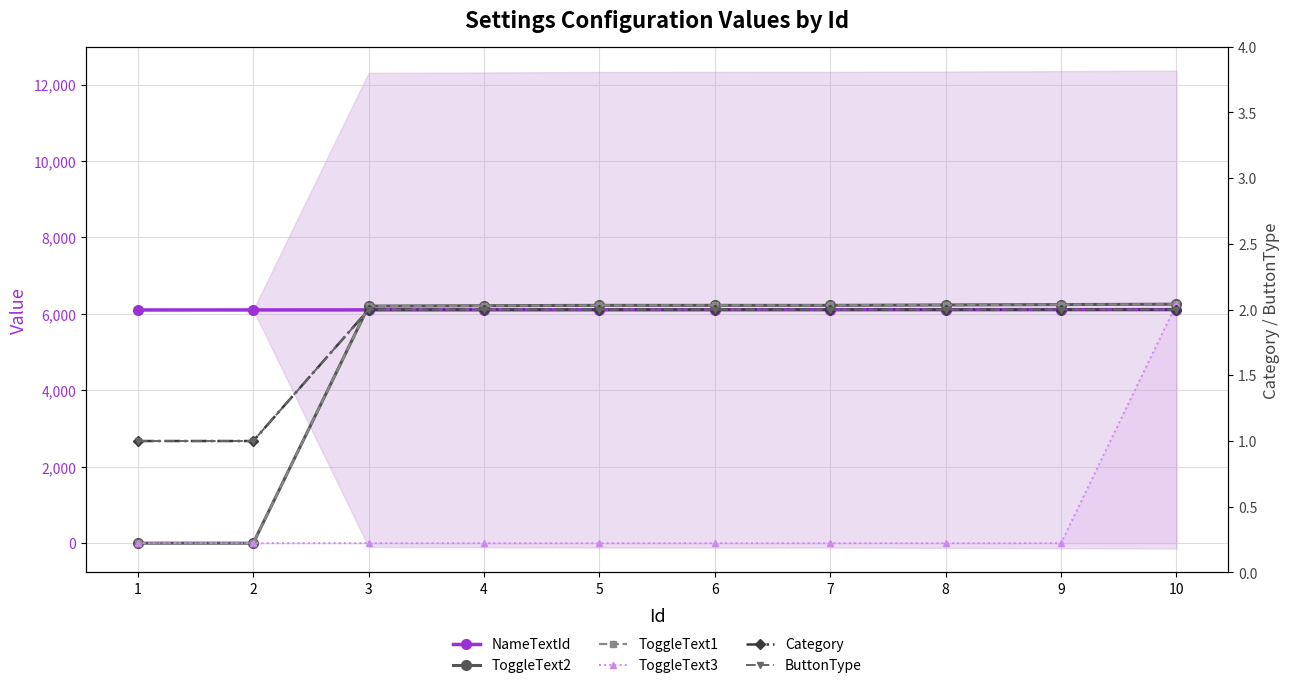

Which series has the largest range (max minus min)?

ToggleText3